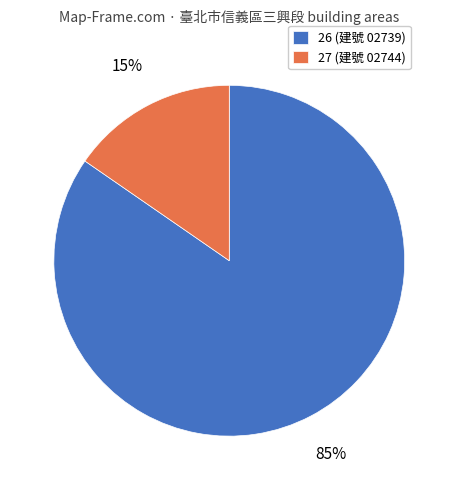

Count the number of slices in the pie.

2